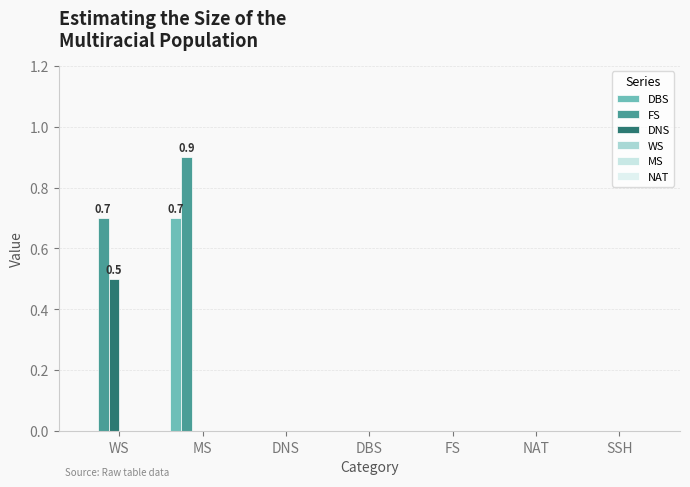

What is the sum of all DNS values?

0.5